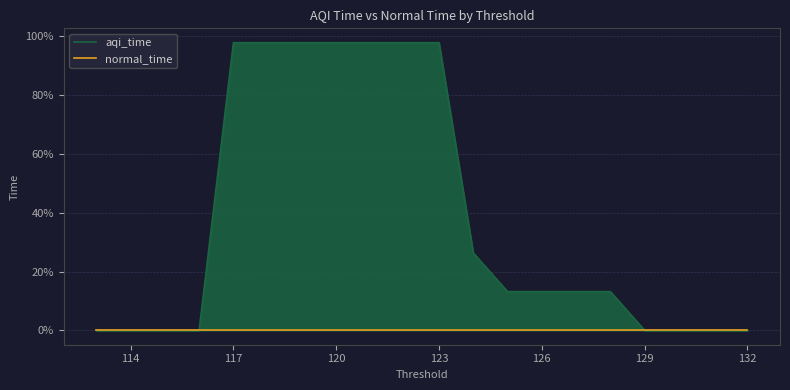

Does the chart display data point markers on the line(s)?

No